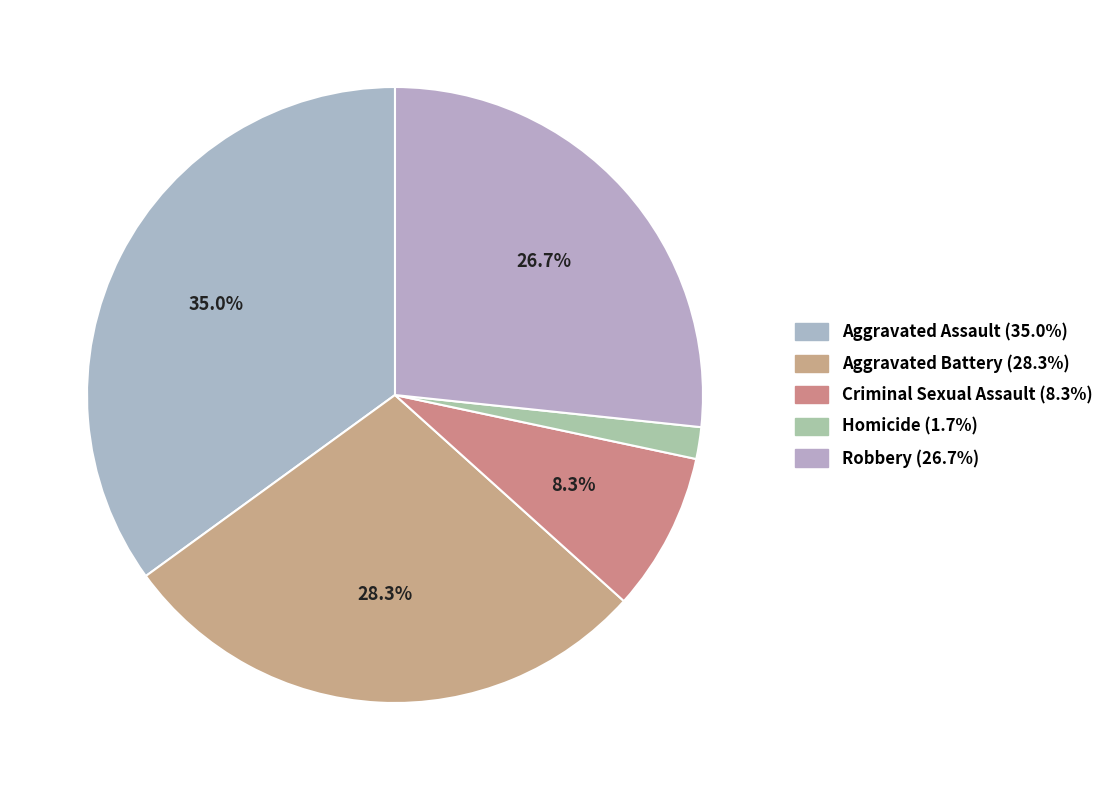

Is Criminal Sexual Assault the majority of the pie?

No